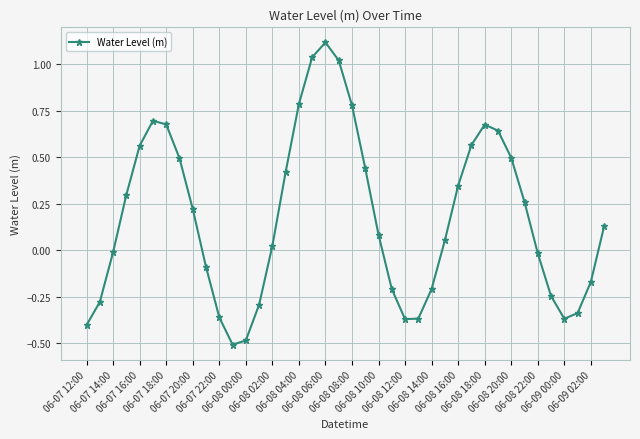

What is the minimum value shown in the chart?

-0.5